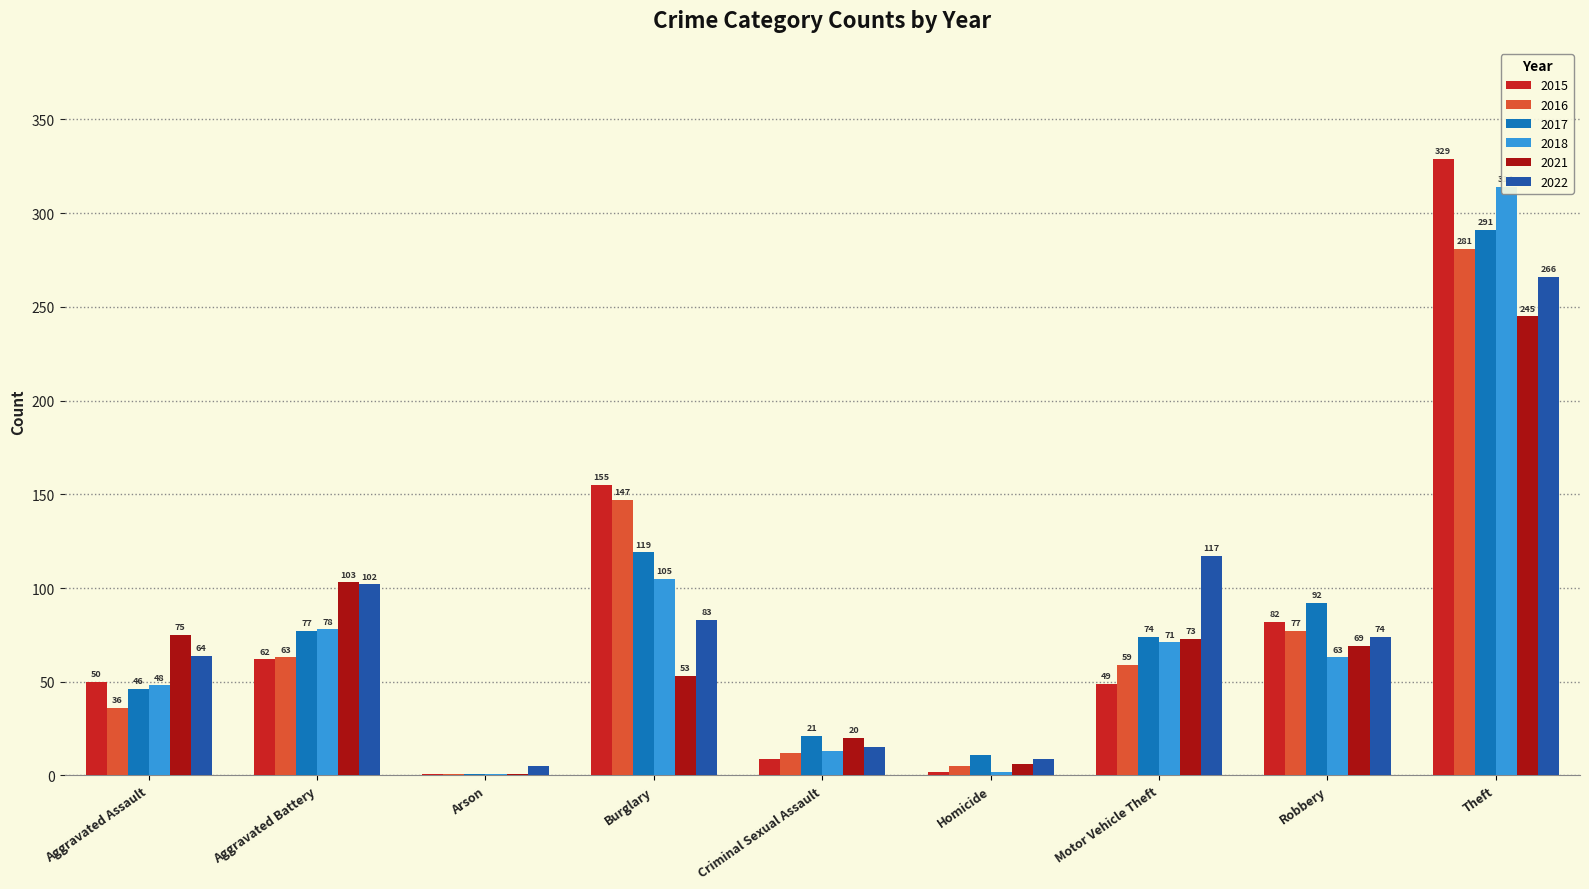

What is the sum of all 2017 values?

732